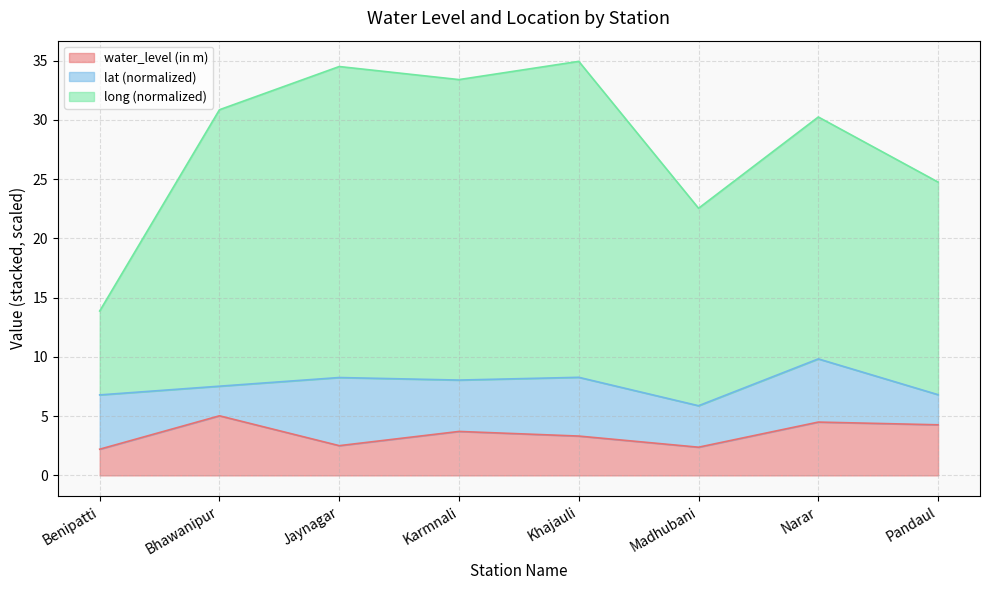

What is the difference between the maximum and minimum values in the water_level (in m) series?

2.8